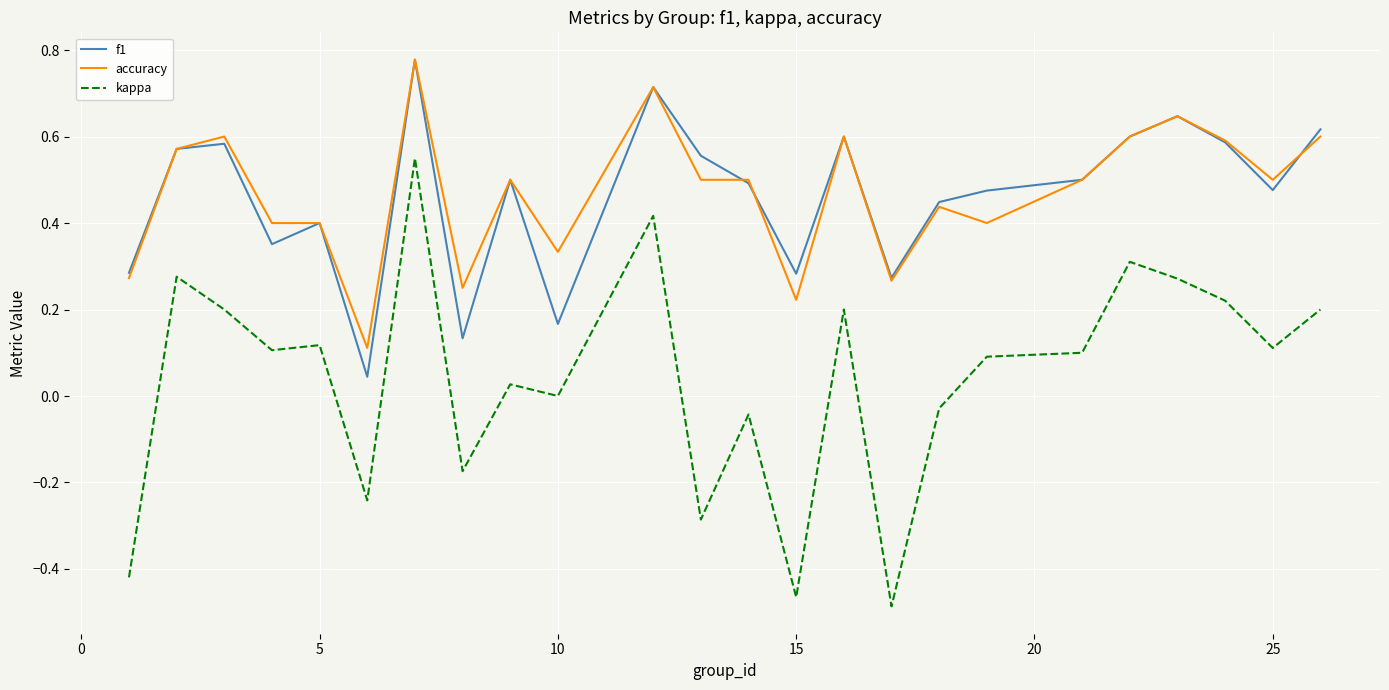

True or false: accuracy and kappa cross at least once.

False